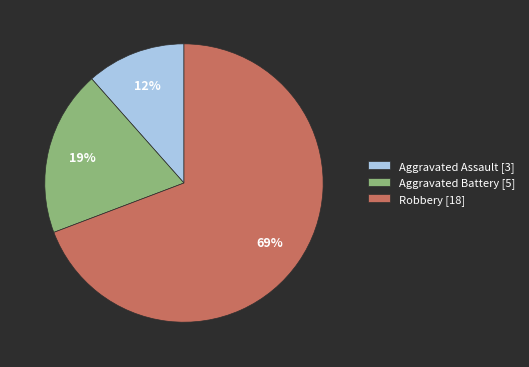

Which category has the biggest portion of the pie?

Robbery